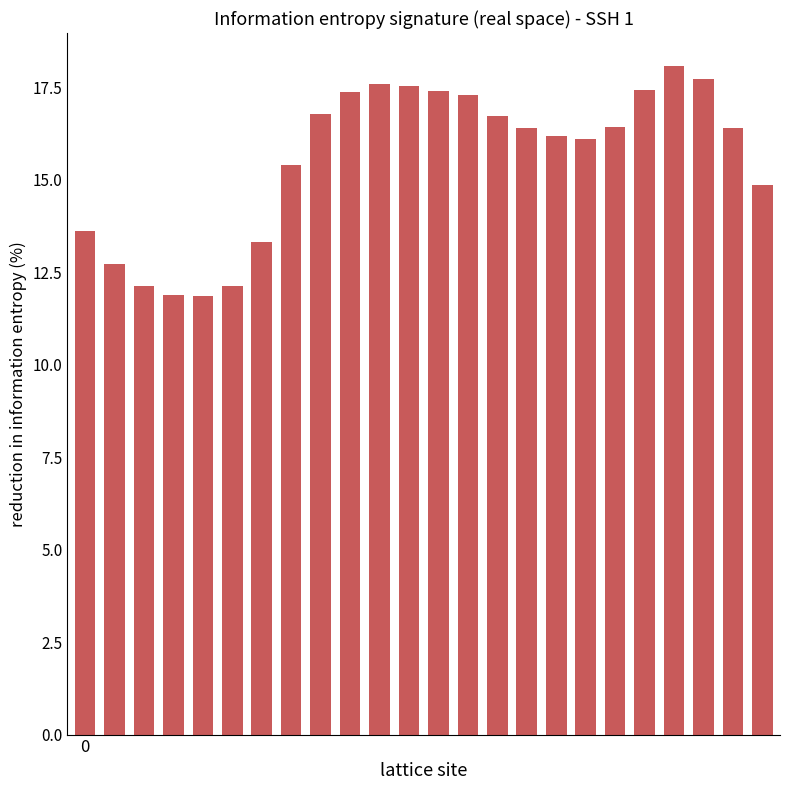

What is the sum of all values?

373.3